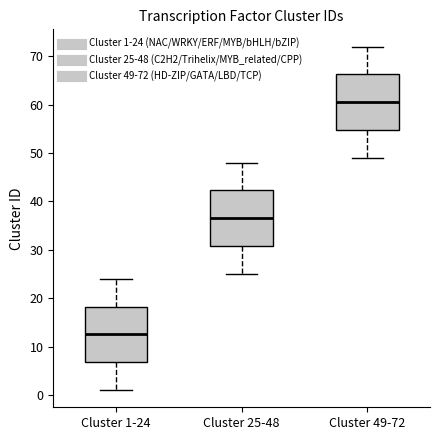

Where is the upper edge of the box for Cluster 25-48 on the y-axis? The values are not printed on the chart, so give them approximately, as read against the axis.

42